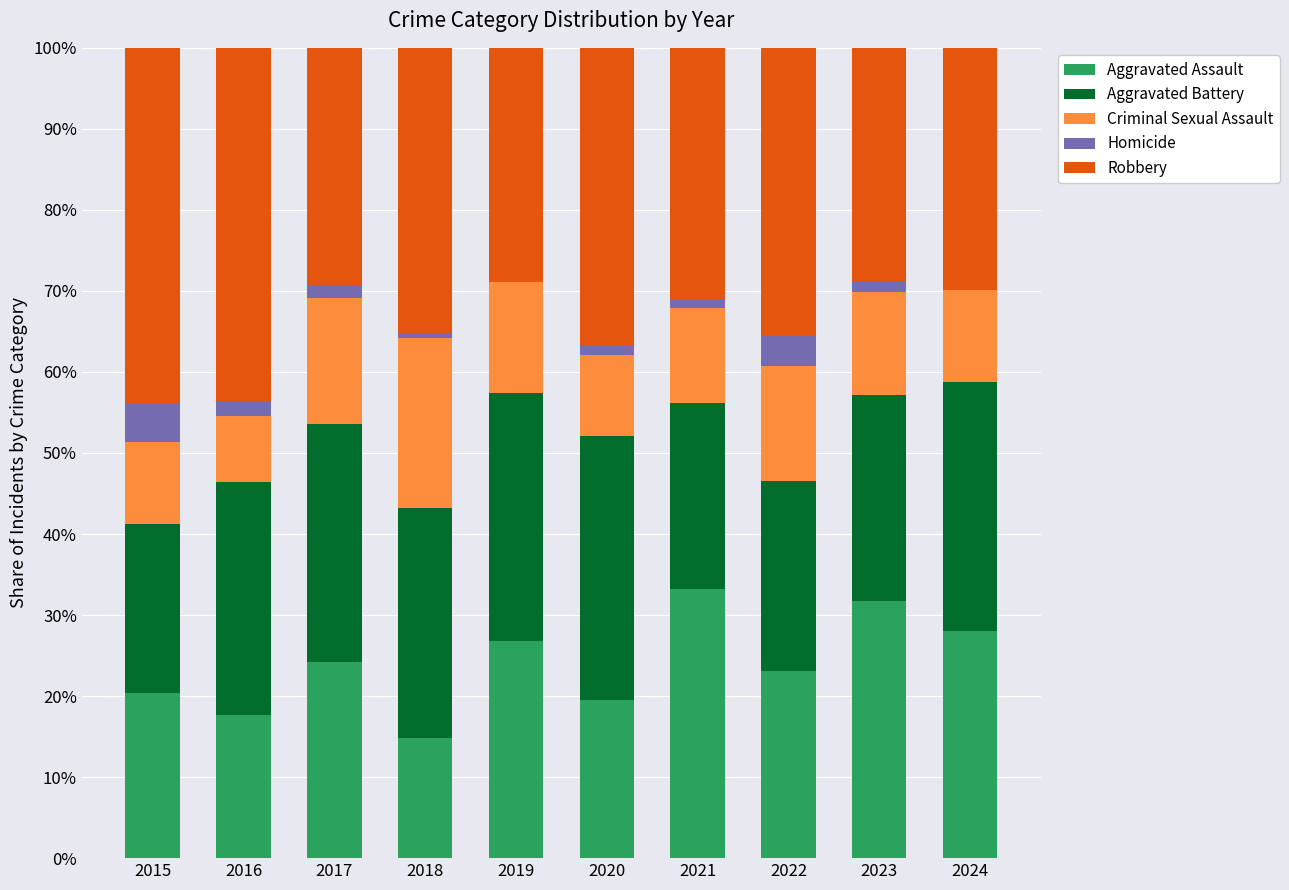

What is the maximum value for Aggravated Assault?

33.2